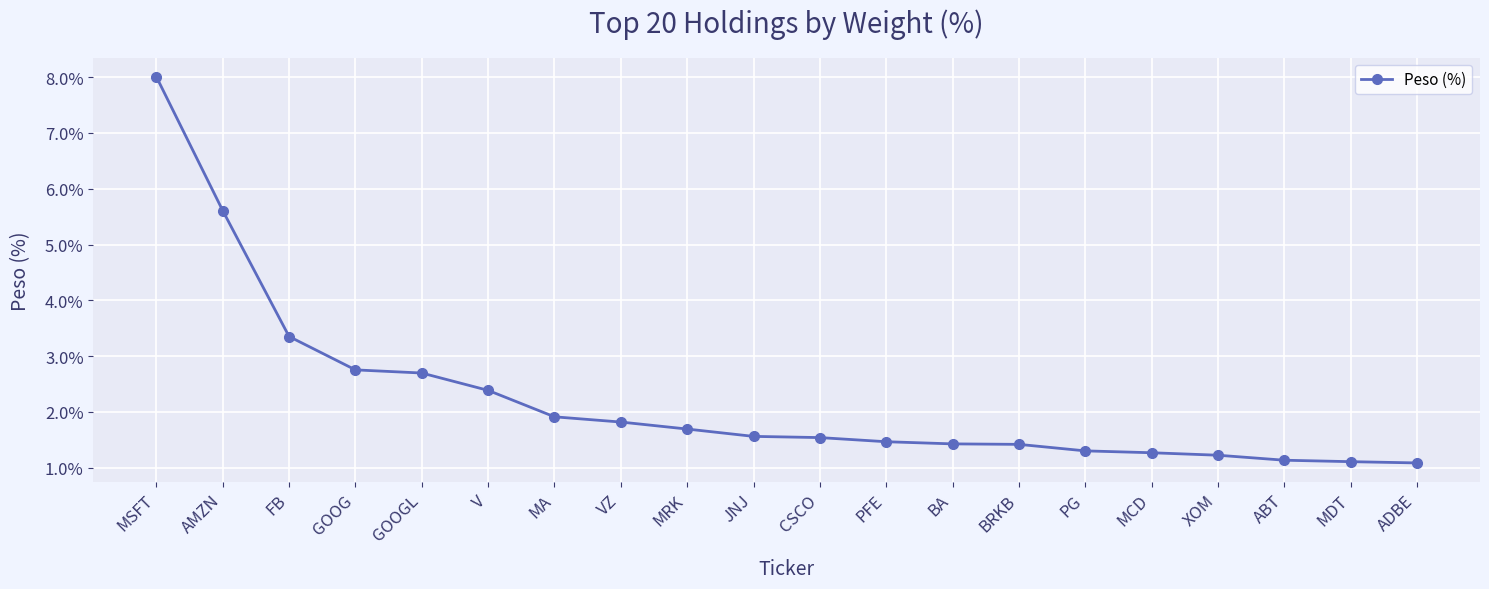

What is the sum of all values?

44.8